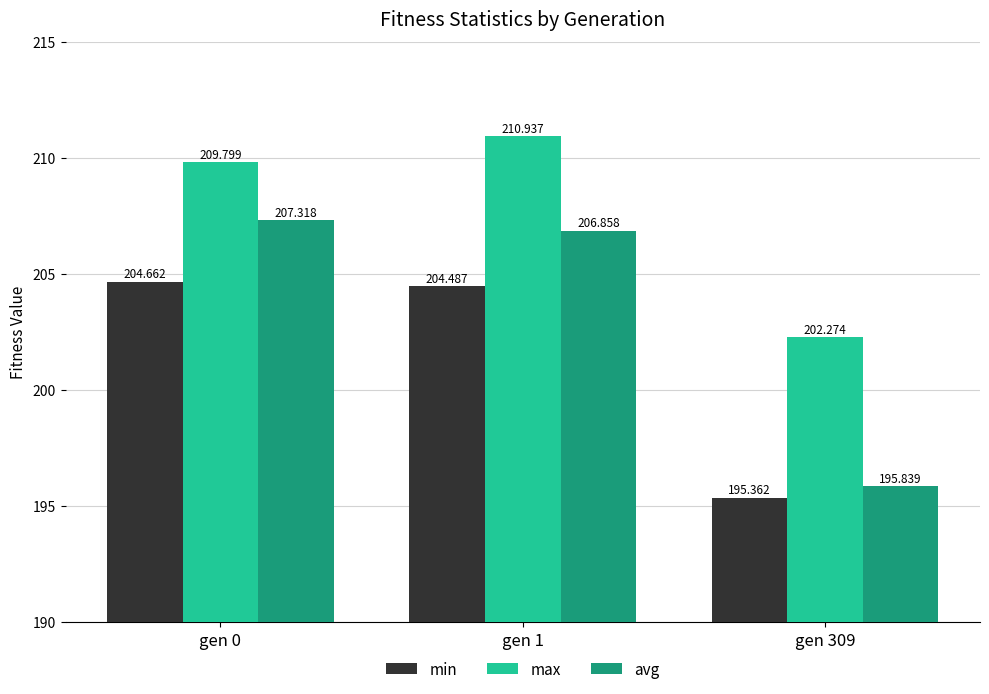

What are all the series names shown in the legend?

min, max, avg